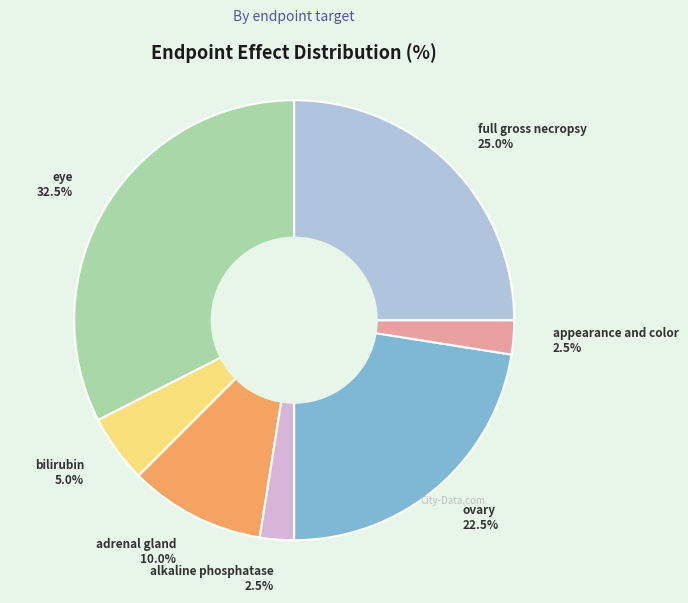

Which slice is the largest?

eye